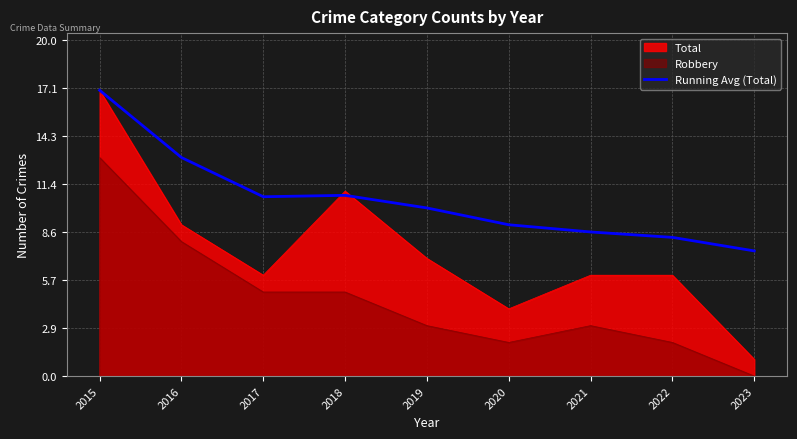

What is the minimum value shown in the chart?

0.0